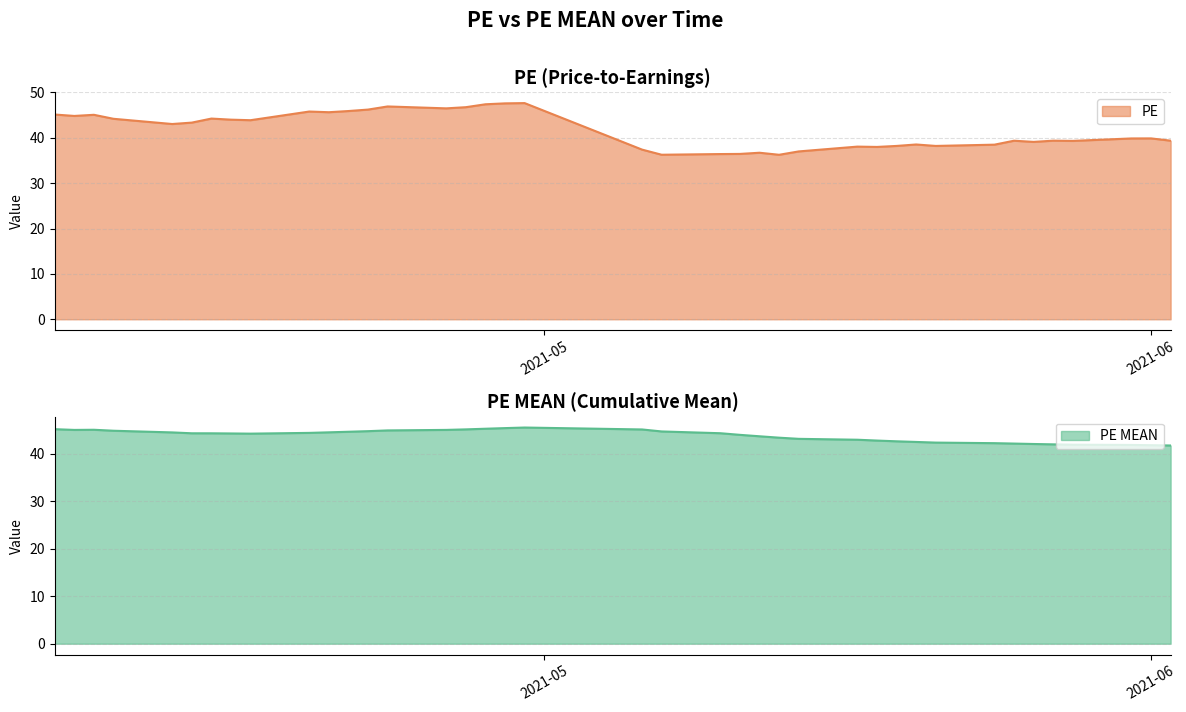

Does the chart display data point markers on the line(s)?

No